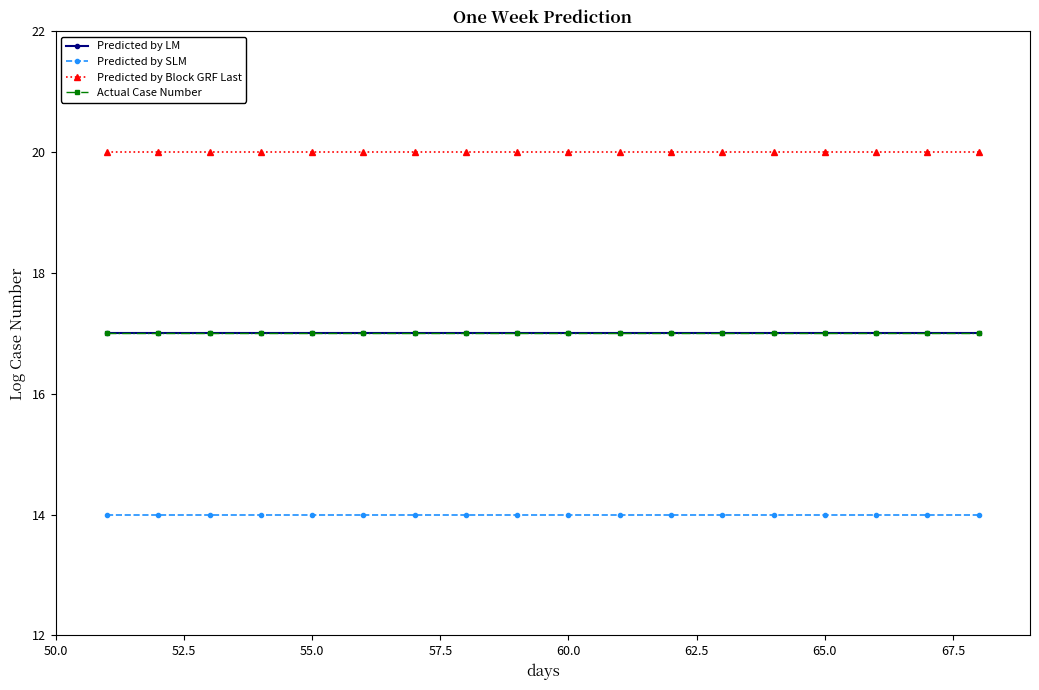

True or false: Predicted by SLM and Predicted by LM intersect in this chart.

False